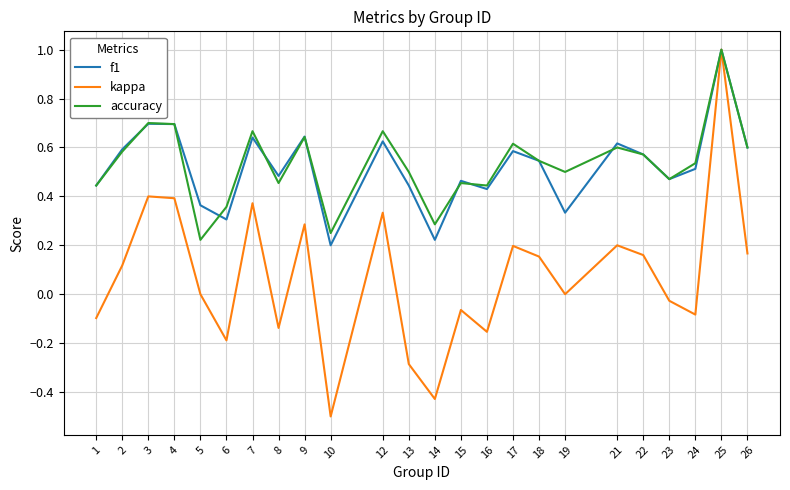

Where is the first local minimum for accuracy?

5